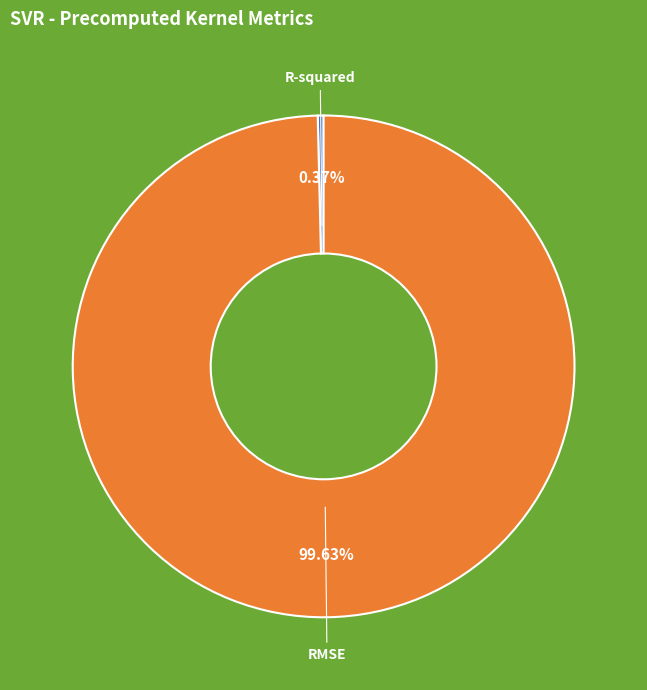

Does any single category account for the majority?

Yes